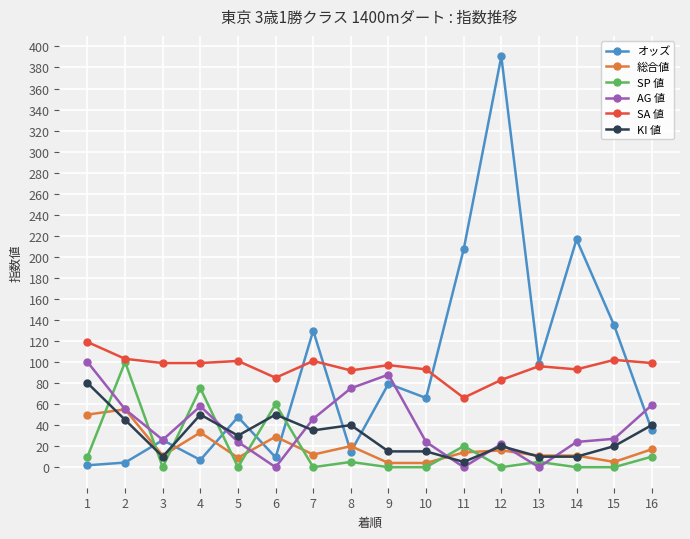

Which series has the largest range (max minus min)?

オッズ